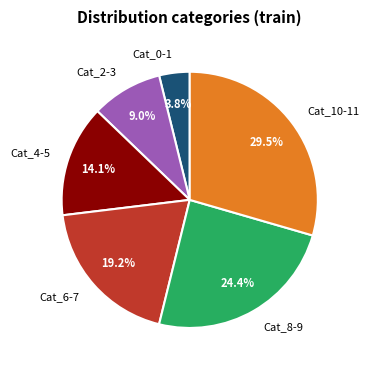

To the nearest percent, what is the average slice percentage?

17%